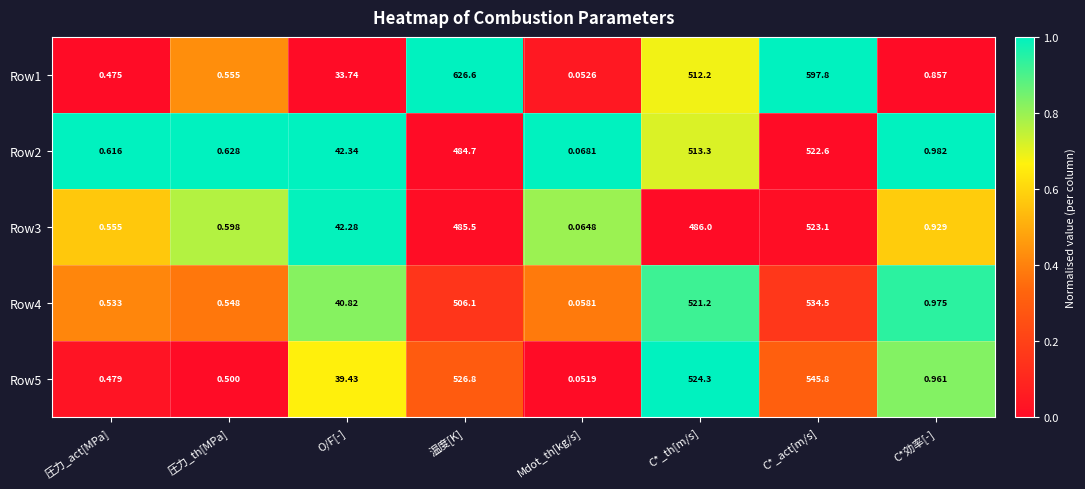

Where does the Row2 series first go above 42?

O/F[-]